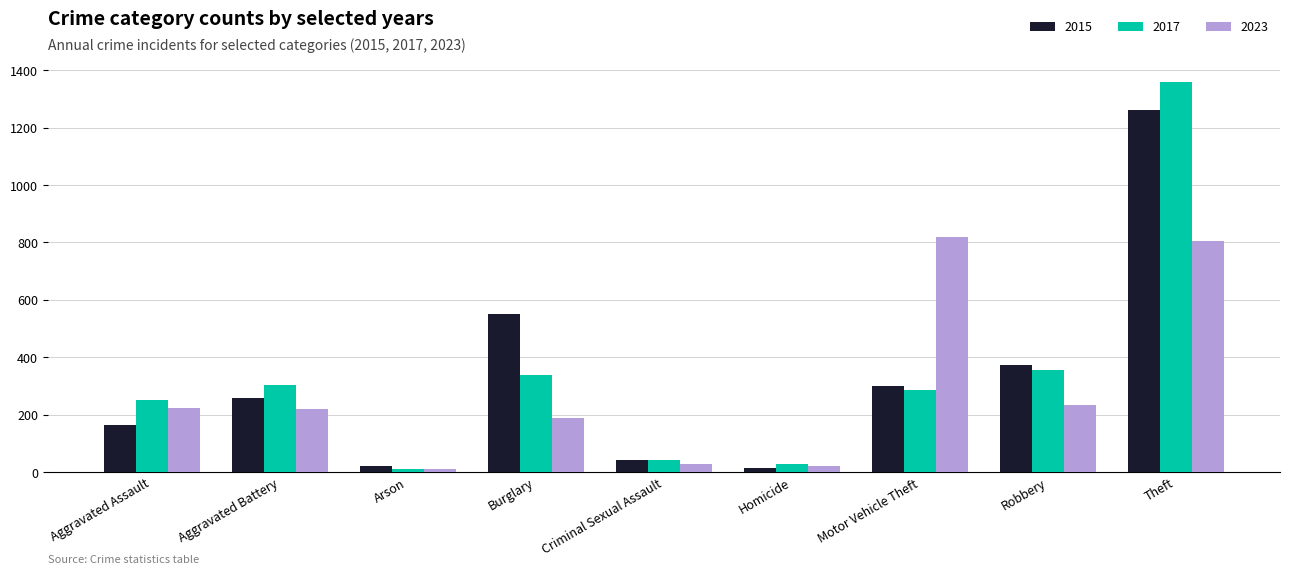

At which category is the sum across all series the highest?

Theft